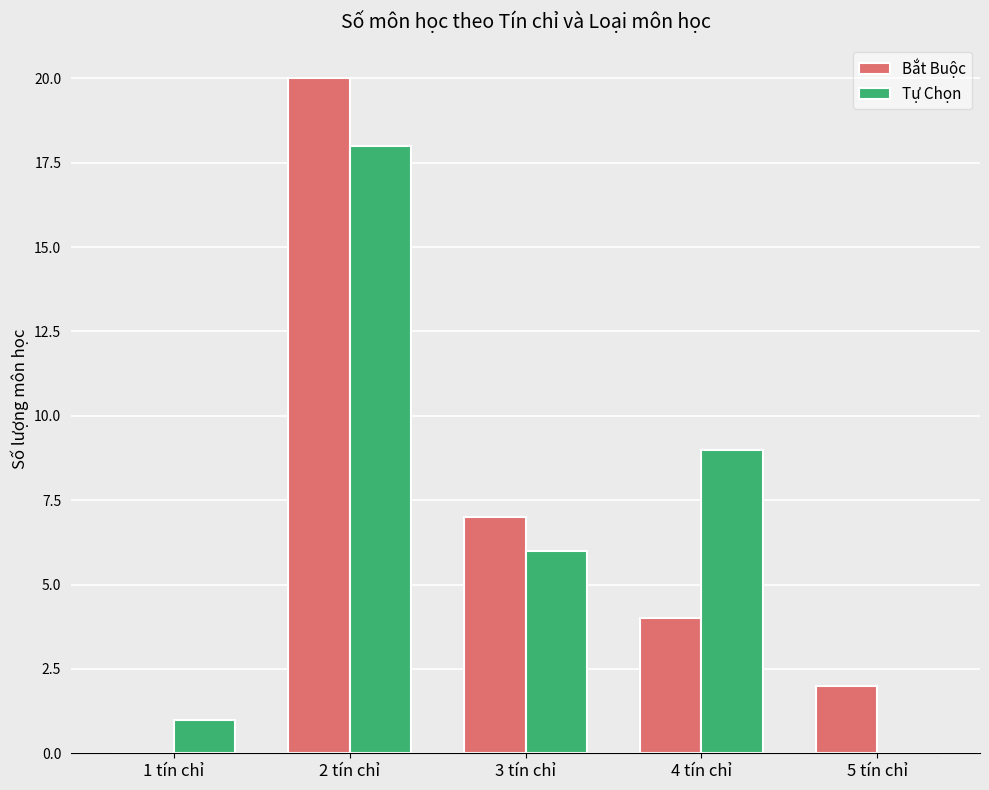

At which category is the sum across all series the highest?

2 tín chỉ